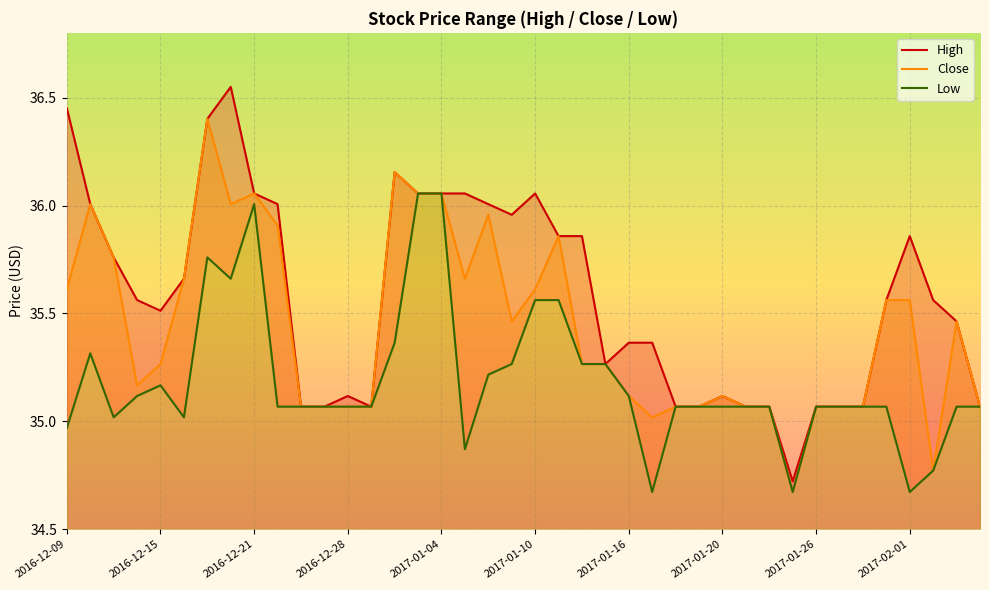

Which has a higher value, 14 or 2016-12-09?

2016-12-09